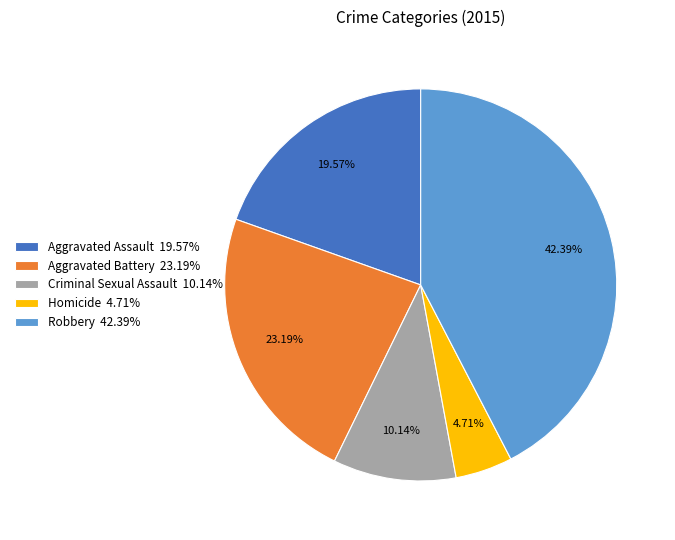

True or false: Aggravated Battery accounts for 31% of the total.

False